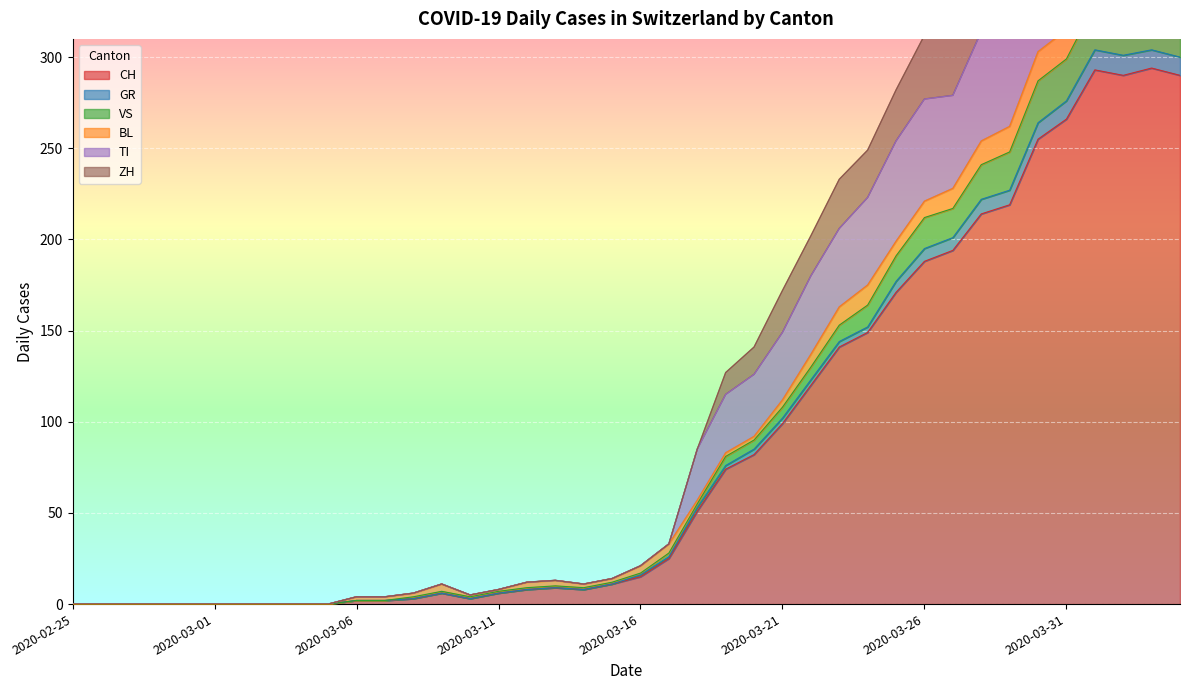

What is the highest value of the CH series?

294